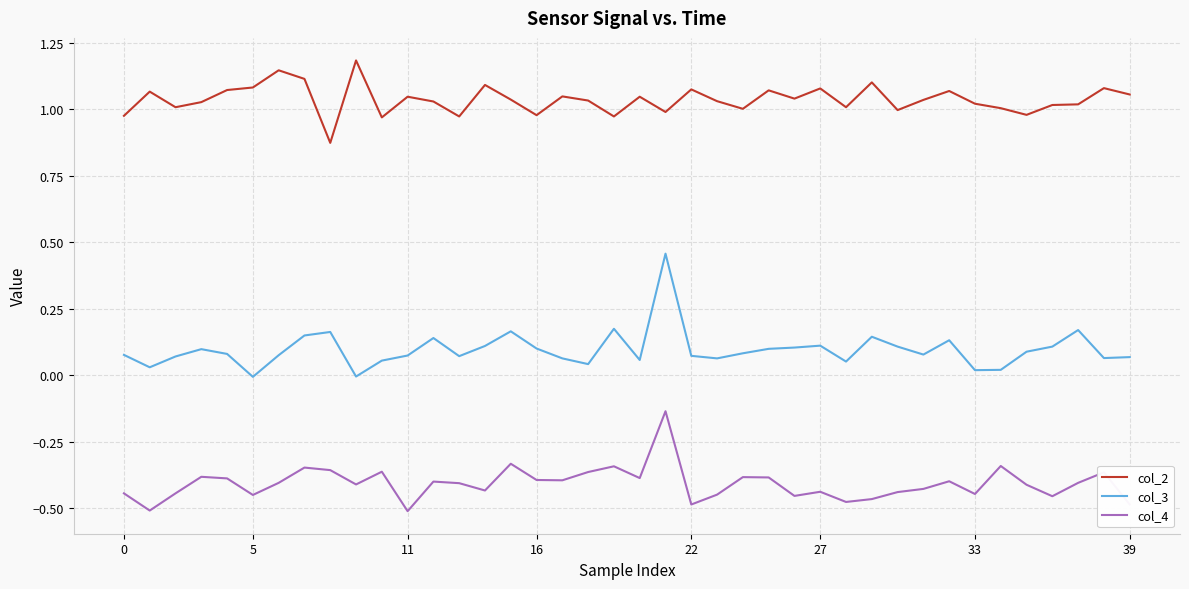

Which series has the largest total across all categories?

col_2